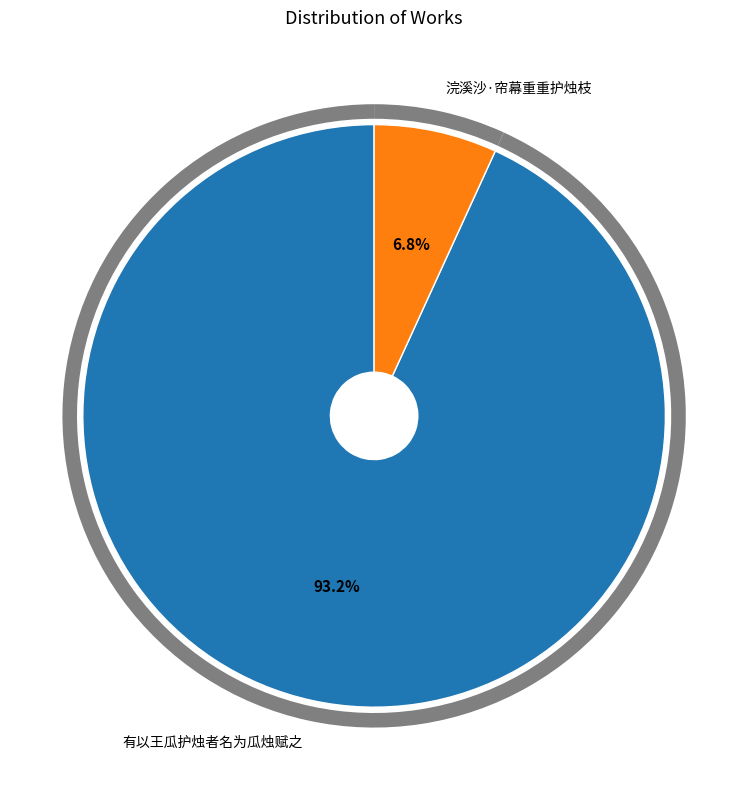

Is the sum of 有以王瓜护烛者名为瓜烛赋之 and 浣溪沙·帘幕重重护烛枝 greater than half?

Yes